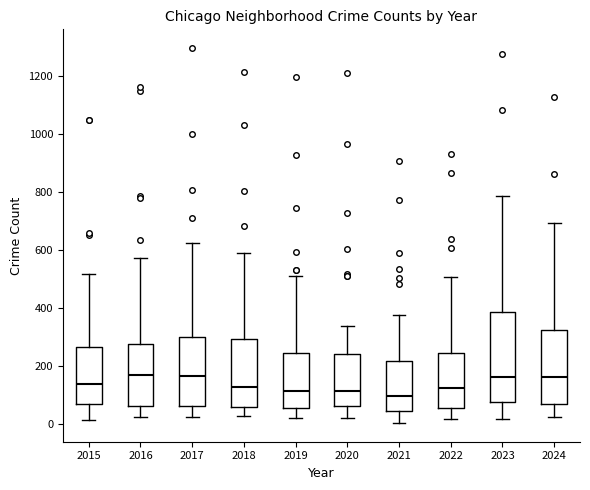

Comparing the boxes themselves (not the whiskers), which one is the tallest?

2023